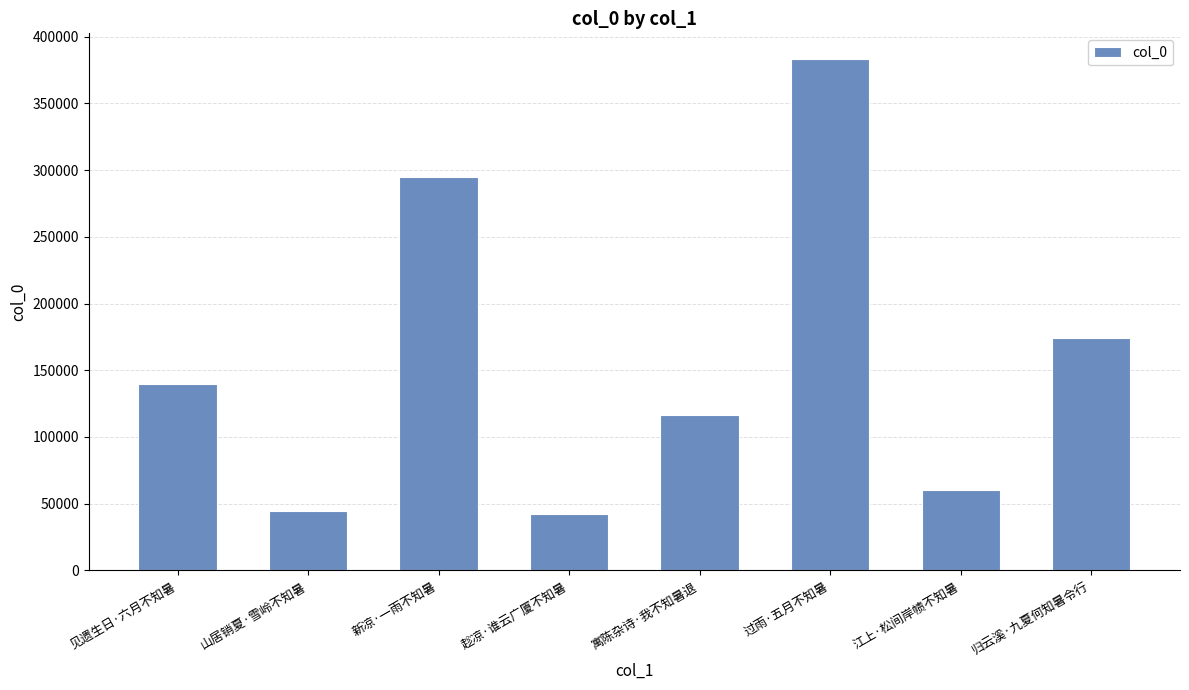

How many bars are there in total?

8